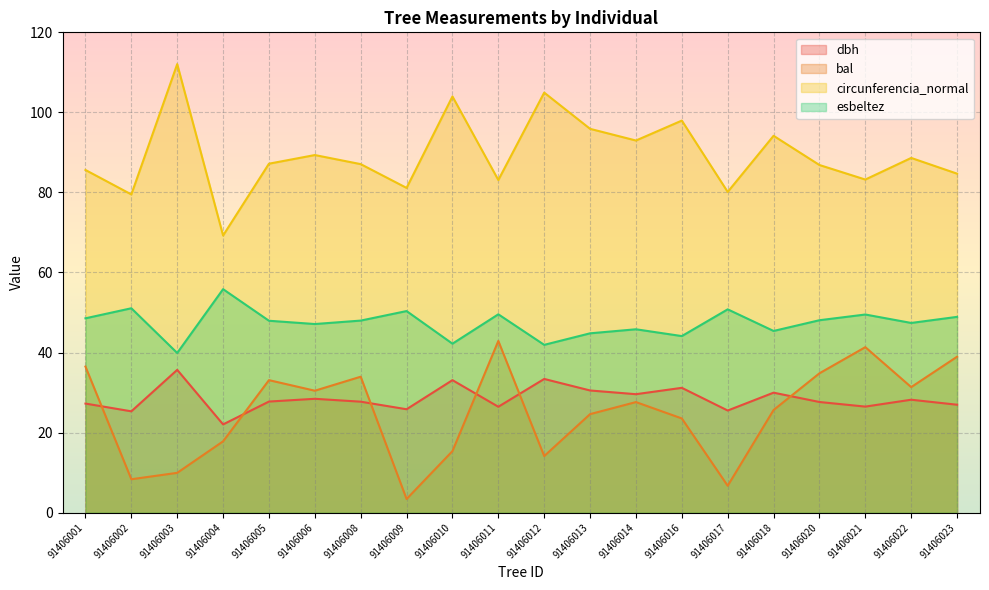

Is it true that bal equals 23.5 at 91406016?

True